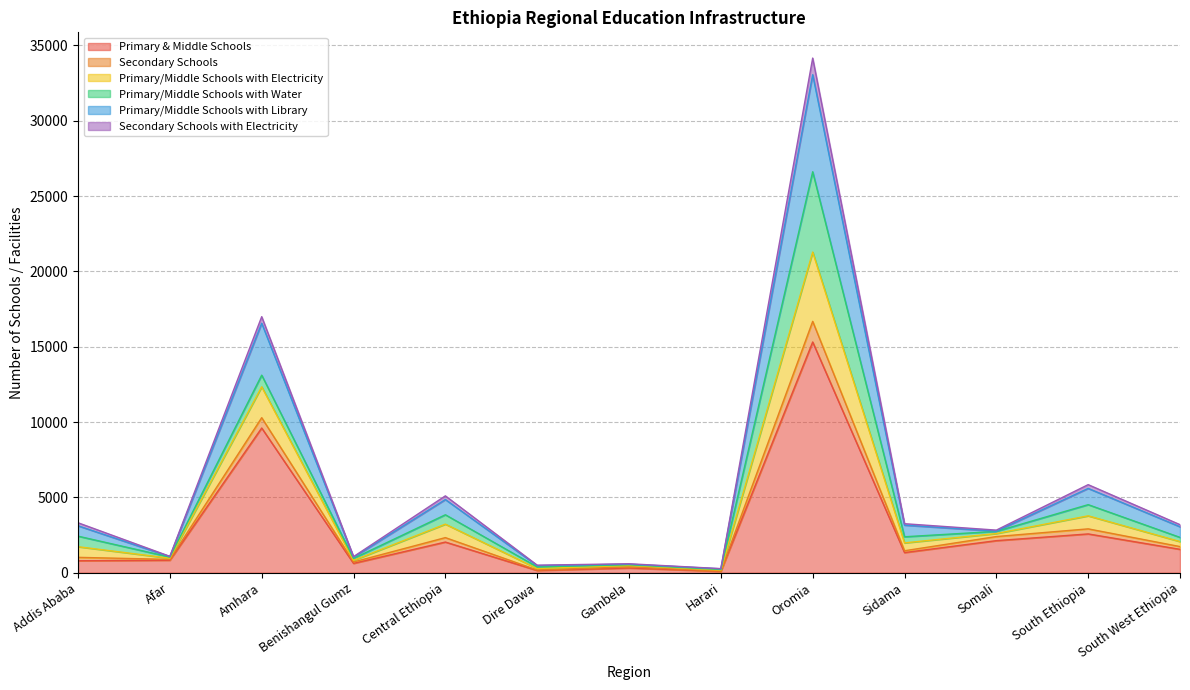

What is the lowest value of the Primary/Middle Schools with Electricity series?

269